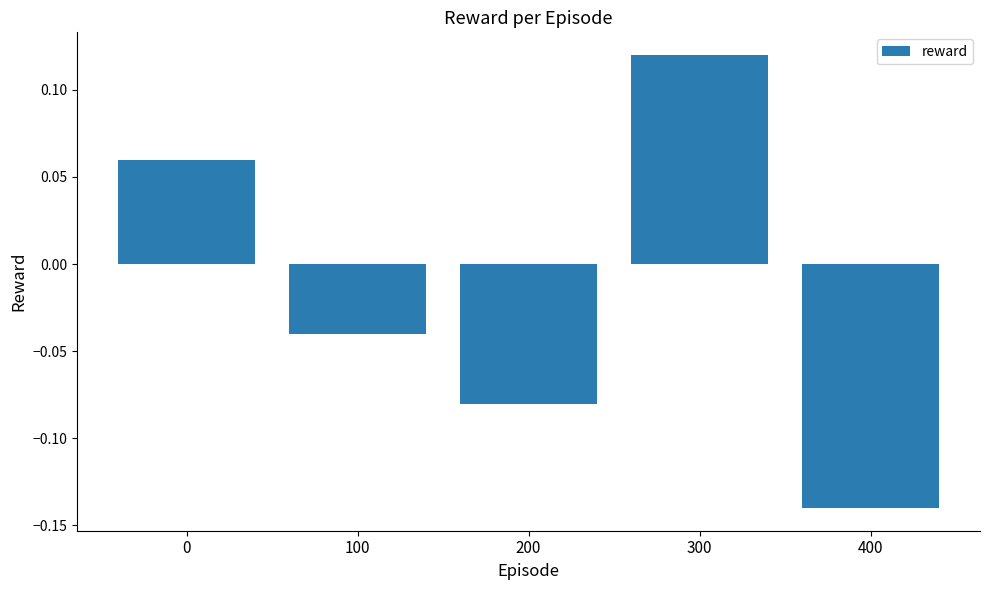

At which label is the value closest to 0?

100